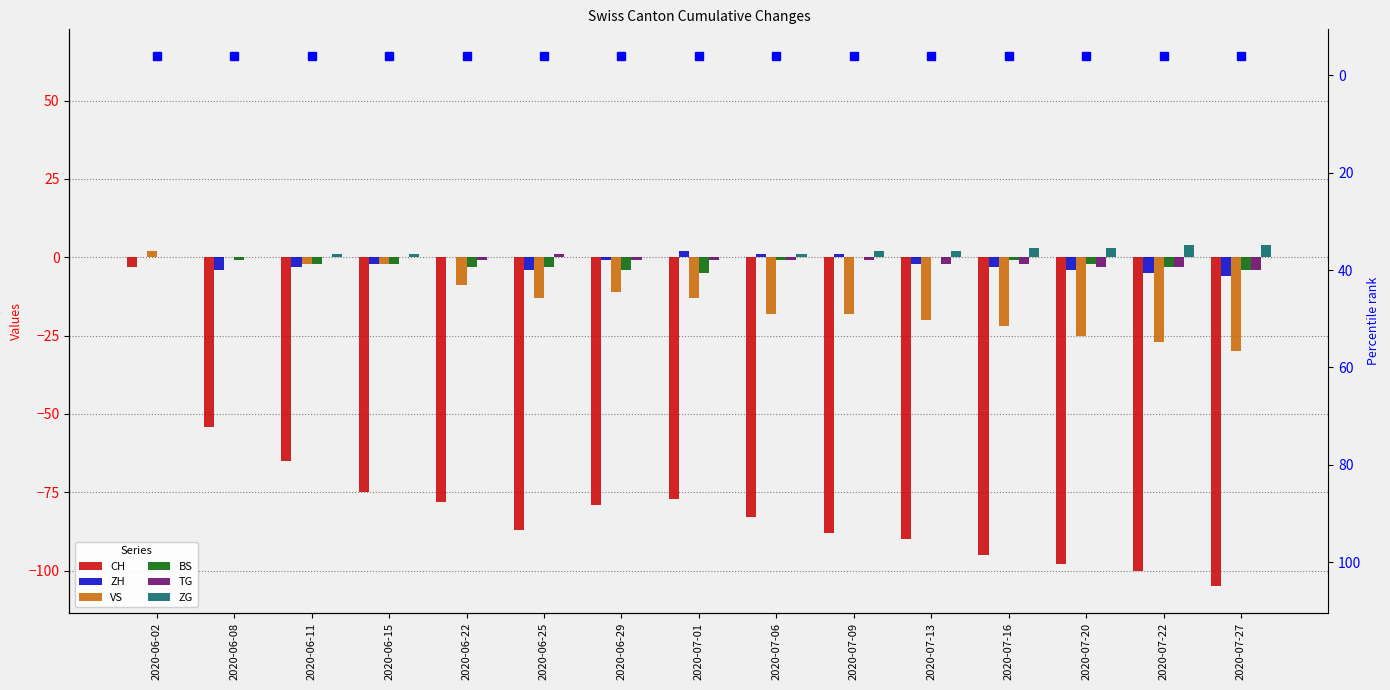

Which category has the lowest value across all series?

2020-07-27